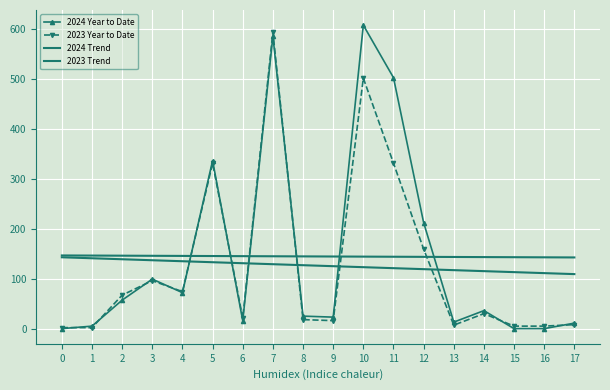

Reading left to right, extract all data points from this chart.

2024 Year to Date: 0.0	5.0	57.0	99.0	72.0	336.0	16.0	585.0	25.0	23.0	607.0	502.0	212.0	13.0	36.0	0.0	0.0	11.0
2023 Year to Date: 2.0	2.0	67.0	96.0	74.0	331.0	21.0	593.0	18.0	16.0	501.0	331.0	159.0	7.0	30.0	5.0	5.0	8.0
2024 Trend: 146.4	146.1	145.9	145.7	145.4	145.2	145.0	144.7	144.5	144.3	144.0	143.8	143.6	143.3	143.1	142.9	142.6	142.4
2023 Trend: 142.7	140.7	138.8	136.8	134.8	132.8	130.8	128.9	126.9	124.9	122.9	120.9	119.0	117.0	115.0	113.0	111.0	109.0